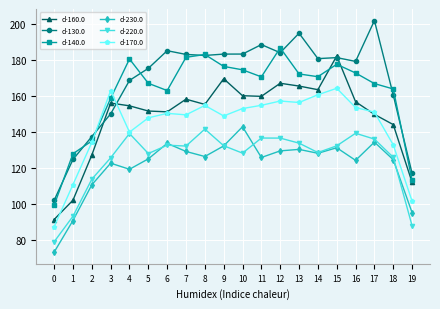

True or false: d-220.0 and d-130.0 cross at least once.

False